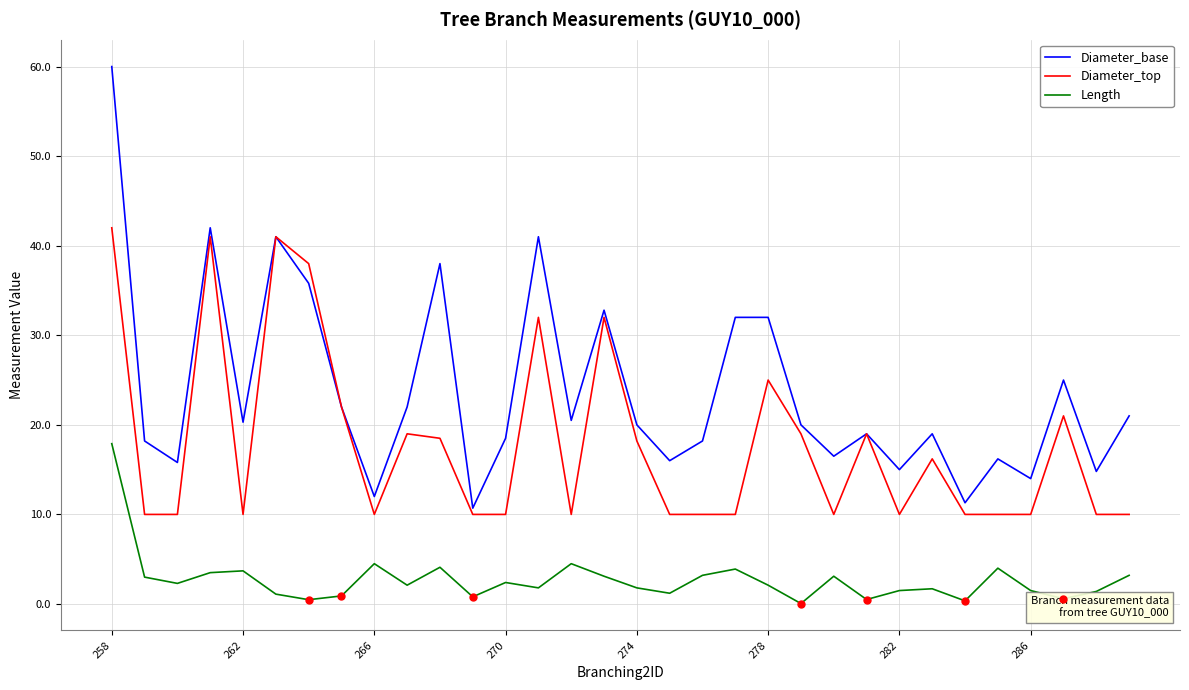

List the series in order of their peak value, lowest first.

Length, Diameter_top, Diameter_base